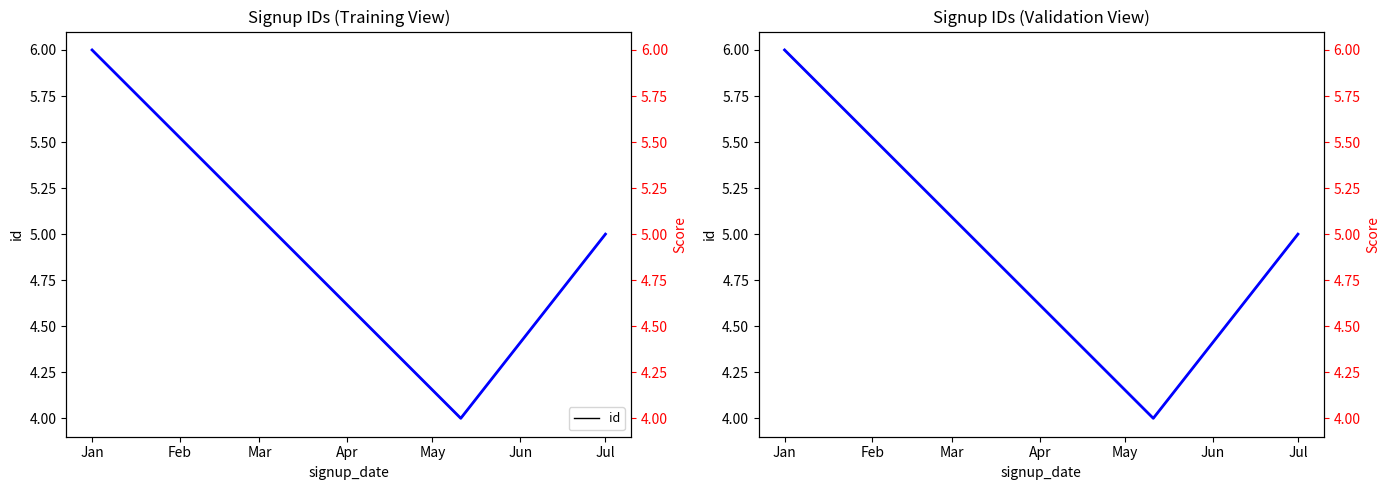

Is it true that id (score) equals 5 at Jul?

True